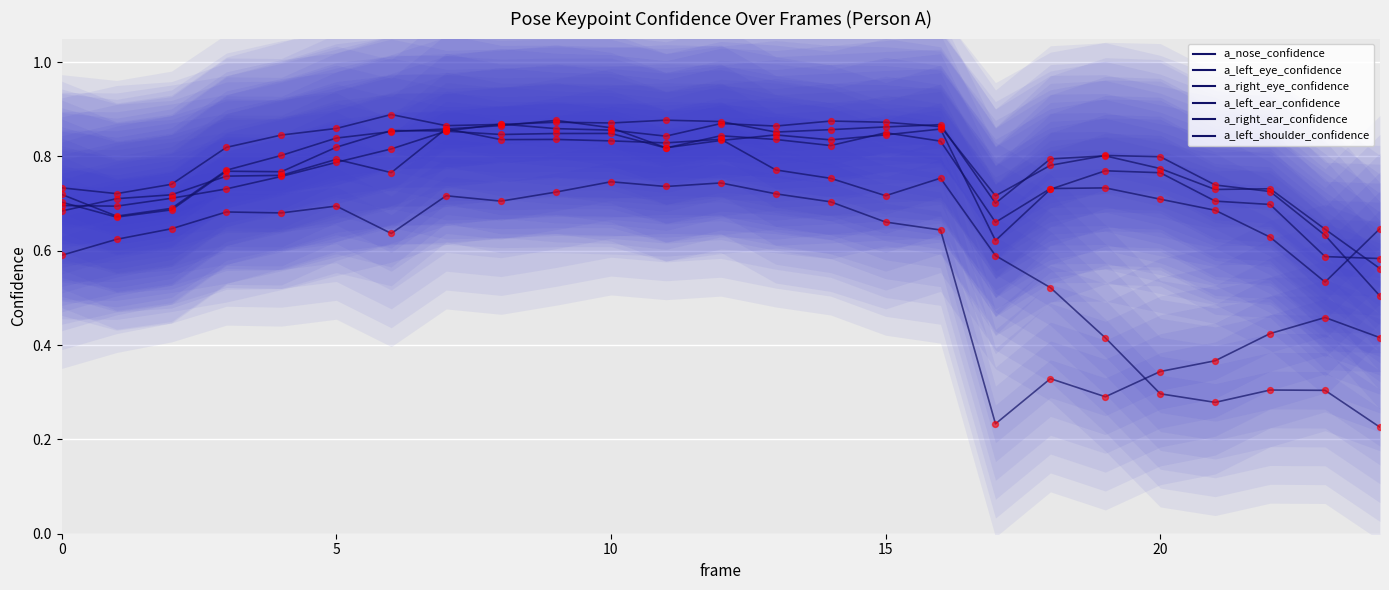

What are all the series names shown in the legend?

a_nose_confidence, a_left_eye_confidence, a_right_eye_confidence, a_left_ear_confidence, a_right_ear_confidence, a_left_shoulder_confidence